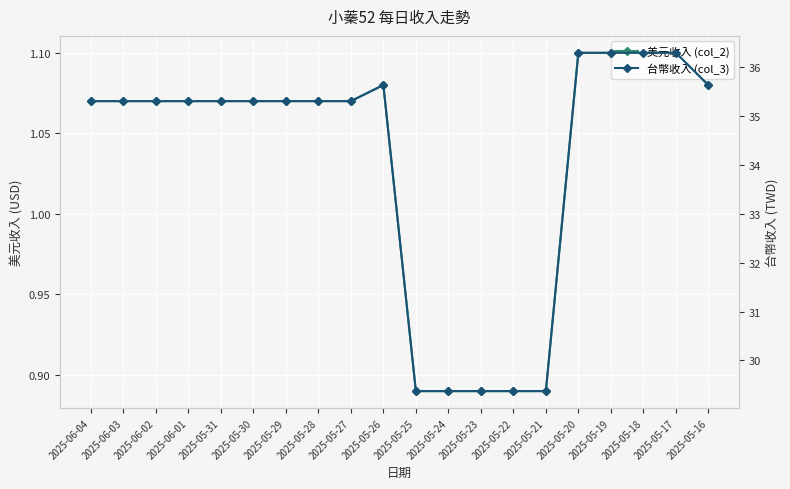

Which series has the widest spread of values?

台幣收入 (col_3)